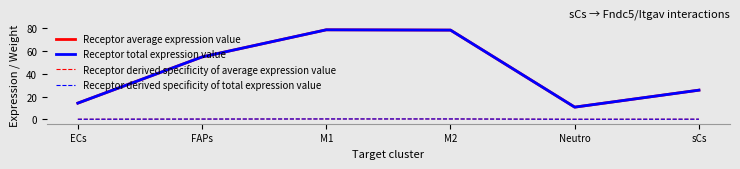

What is the value of the Receptor derived specificity of average expression value point at the 4th from the left?

0.3